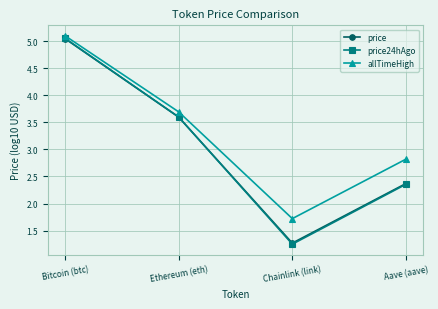

At which category does the chart reach its minimum across all series?

Chainlink (link)